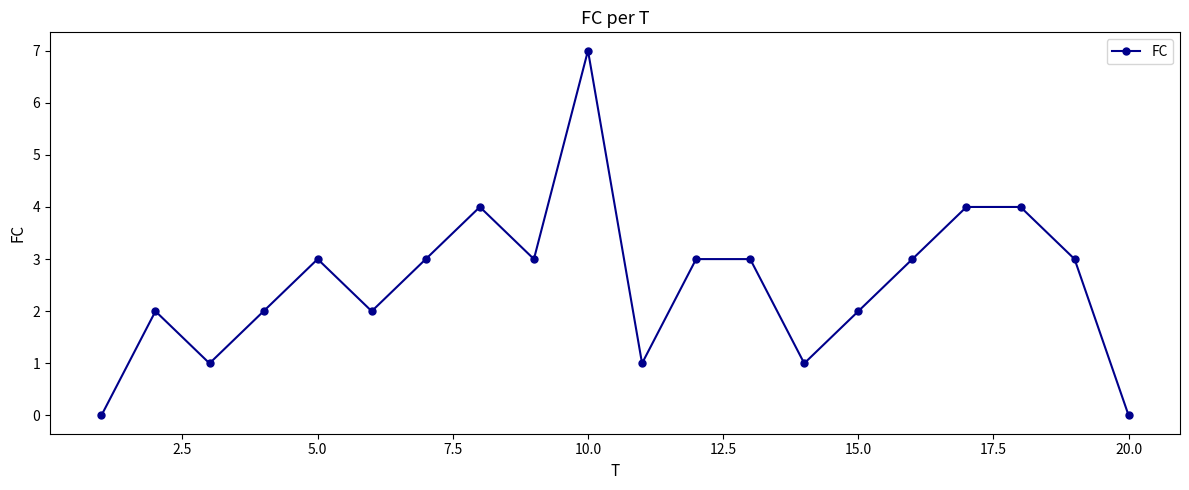

What is the maximum value shown in the chart?

7